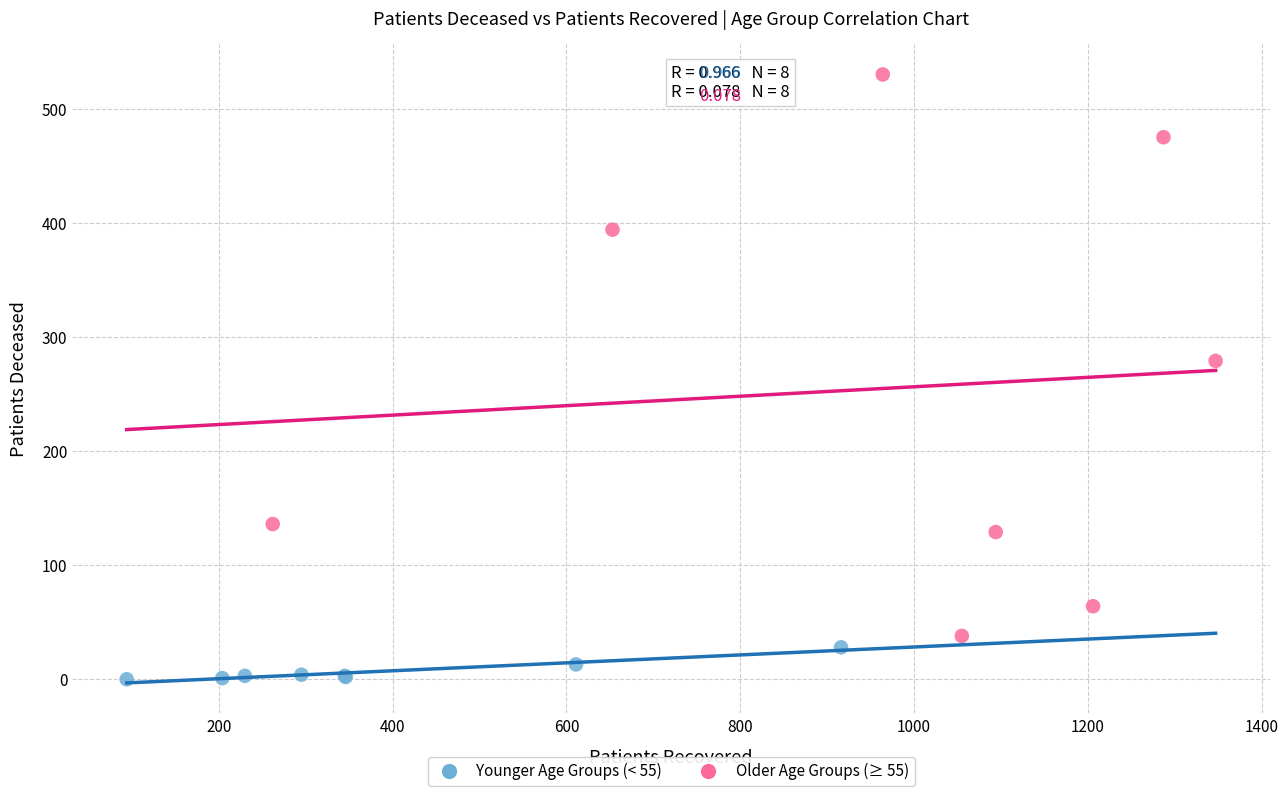

Which series reaches the maximum Y coordinate?

Older Age Groups (≥ 55)